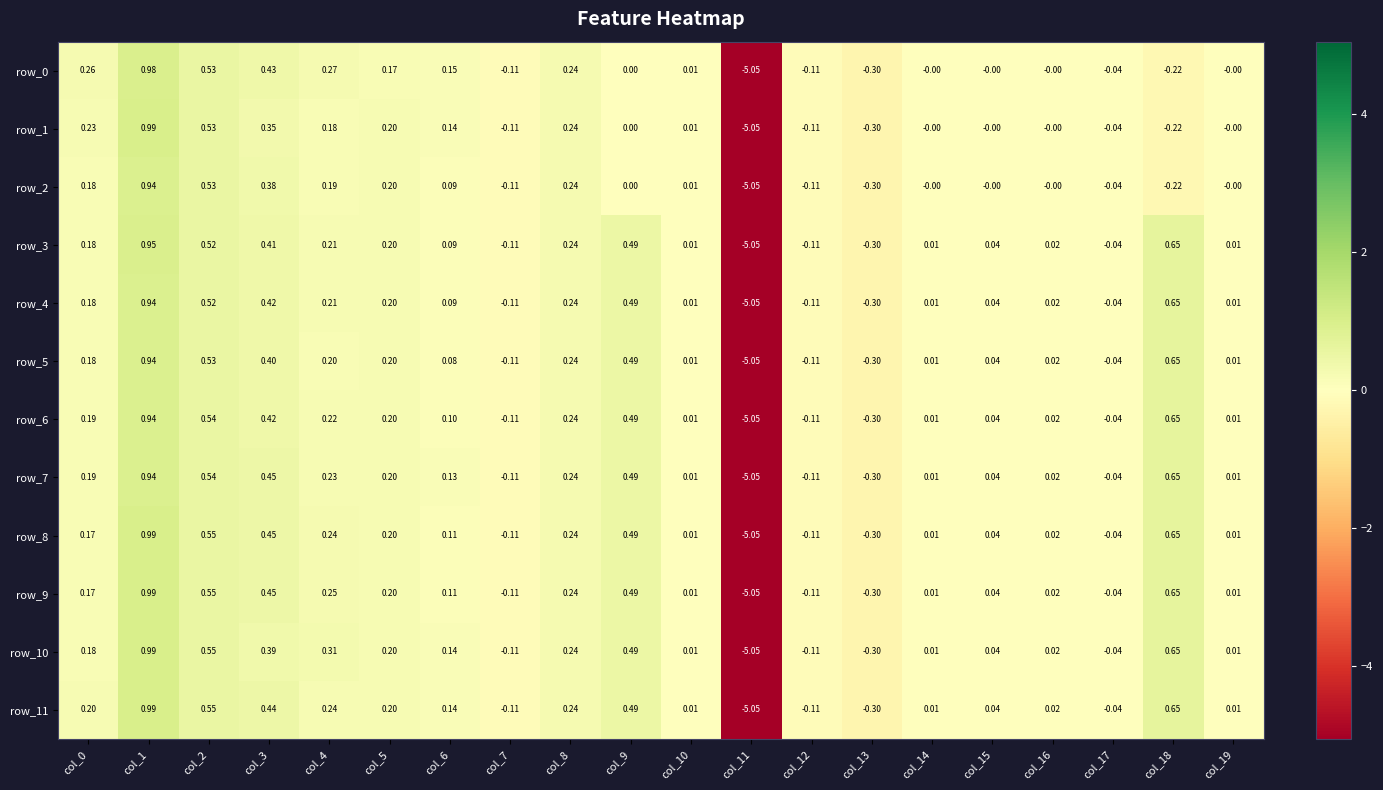

Is the value of row_4 at col_18 greater than the value of row_1 at col_9?

Yes